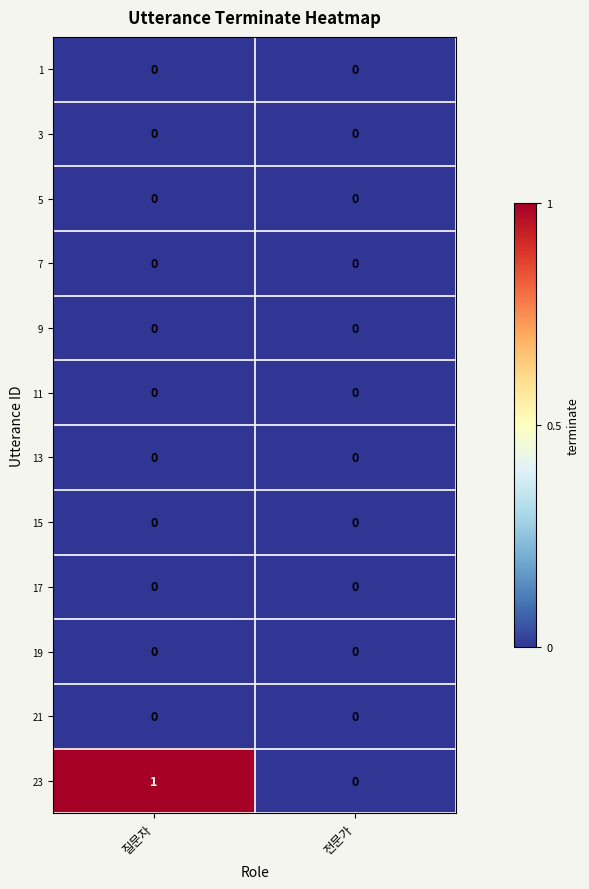

What is the difference between the highest and lowest values at 질문자?

1